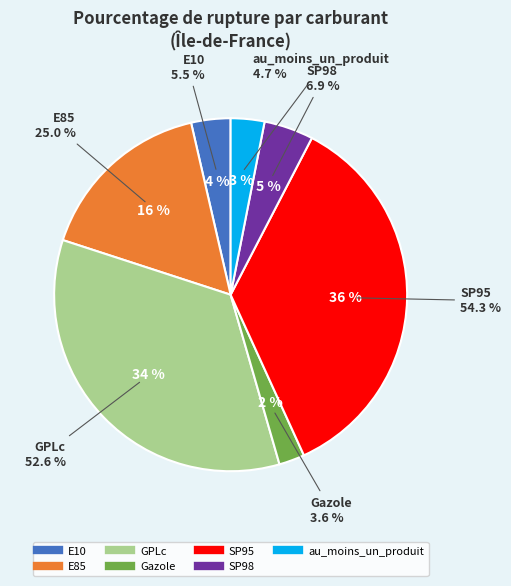

To the nearest percent, what is the combined percentage of Gazole and SP95?

38%